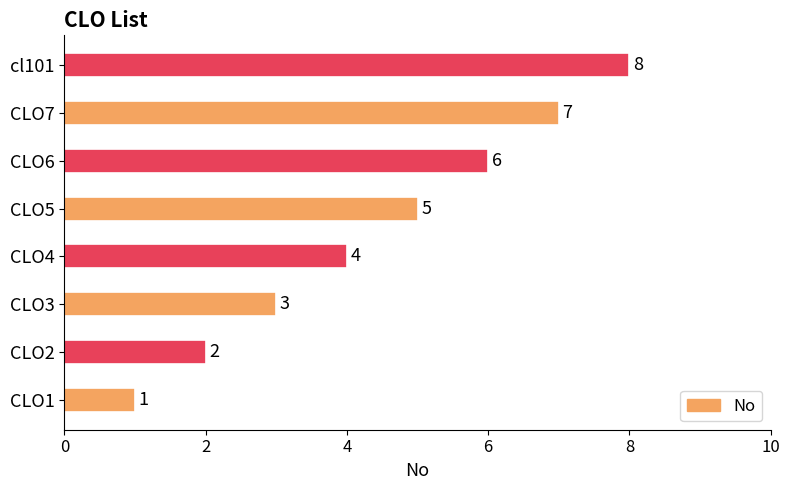

At which category does the chart reach its peak across all series?

cl101